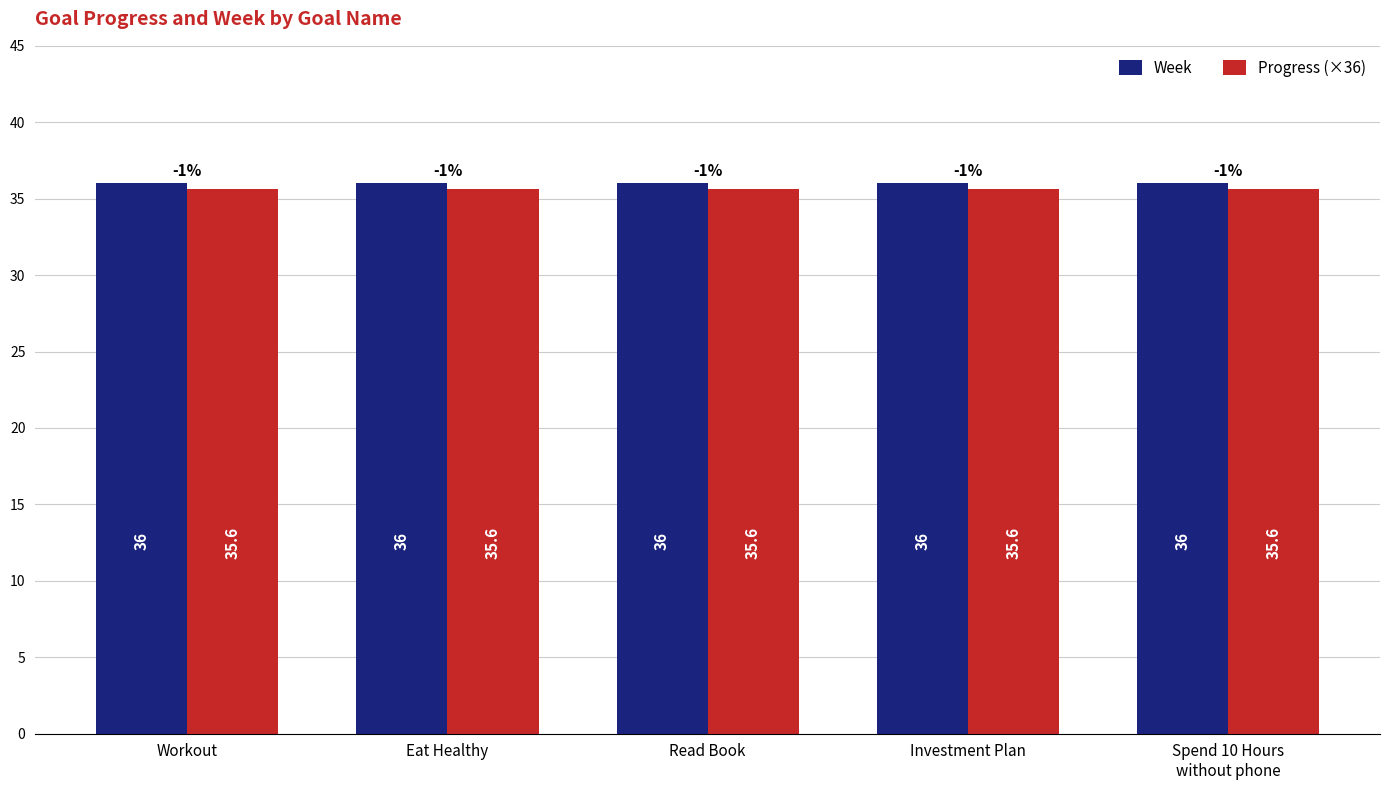

Count the number of data series in this chart.

2